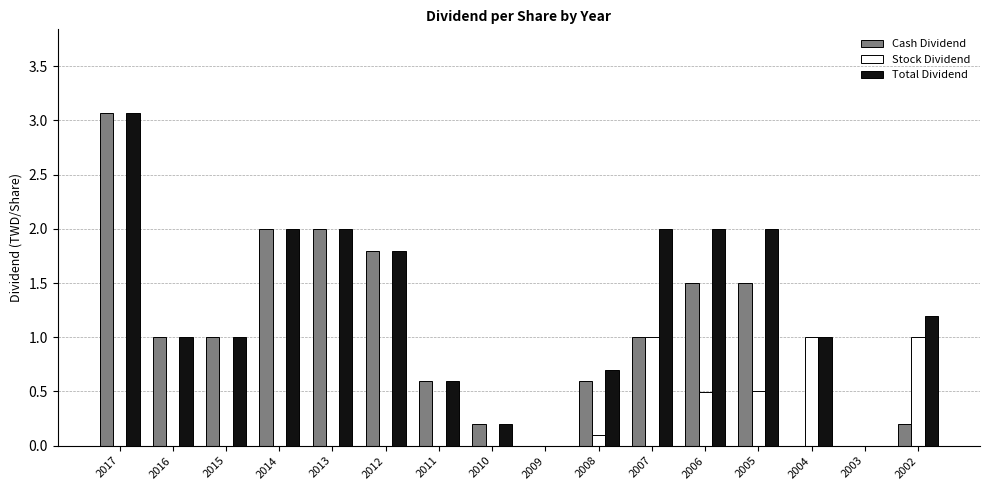

What are all the series names shown in the legend?

Cash Dividend, Stock Dividend, Total Dividend